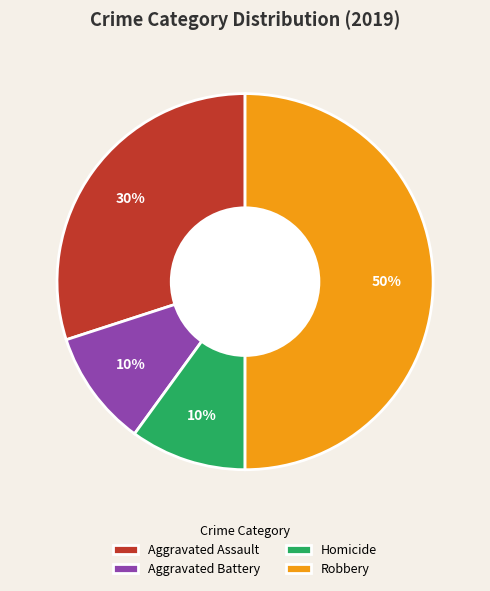

To the nearest percent, what percentage of the pie is Aggravated Battery?

10%